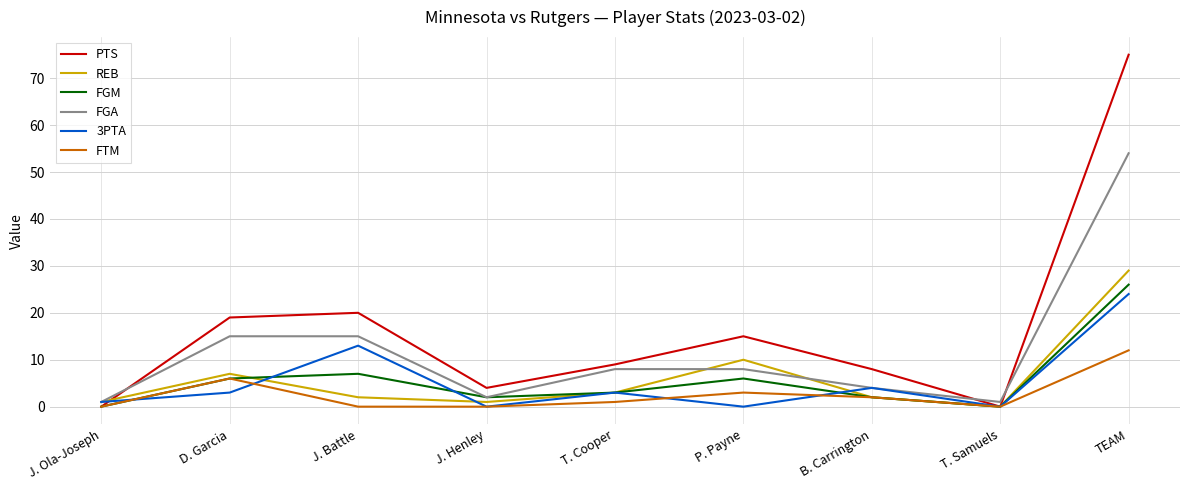

Which series has the largest total across all categories?

PTS